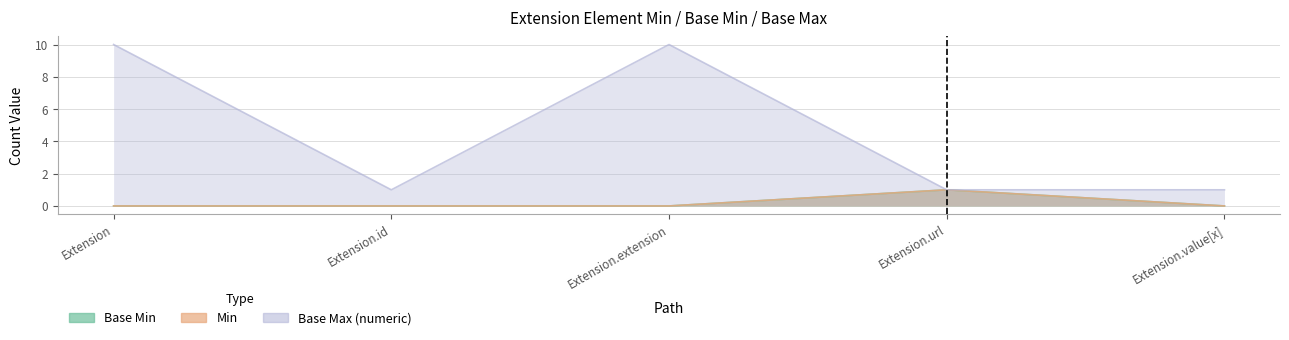

Where is Base Max (numeric) nearest to the value 5?

Extension.id